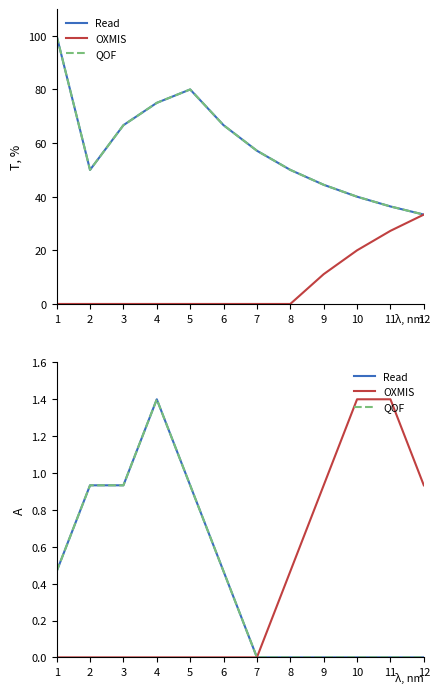

What is the difference between the Read values at 2 and 12?

0.9